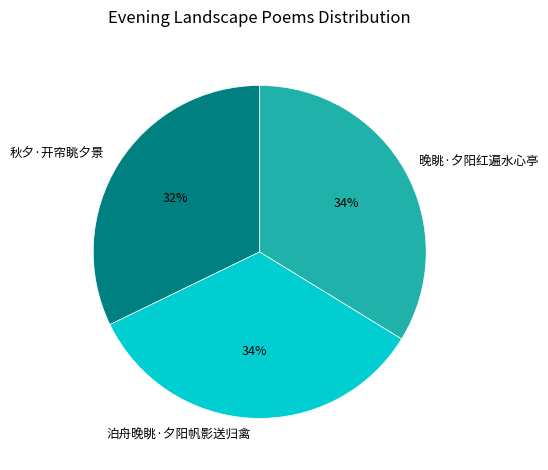

Do 泊舟晚眺·夕阳帆影送归禽 and 晚眺·夕阳红遍水心亭 together represent more than half of the pie?

Yes